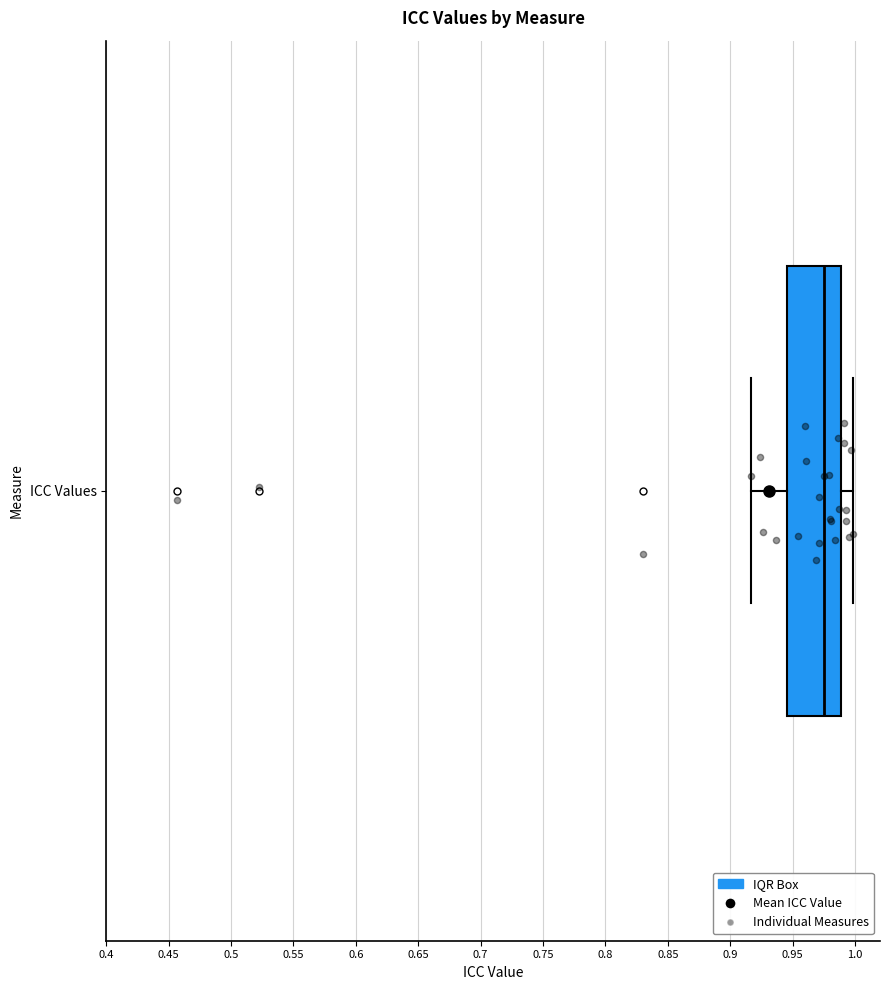

Read this box plot against the x-axis: the position of the median line, the range covered by the box, and the ends of both whiskers. The values are not printed on the chart, so give them approximately, as read against the axis.

median 0.975, box 0.945 to 0.990, whiskers 0.915 to 1.000